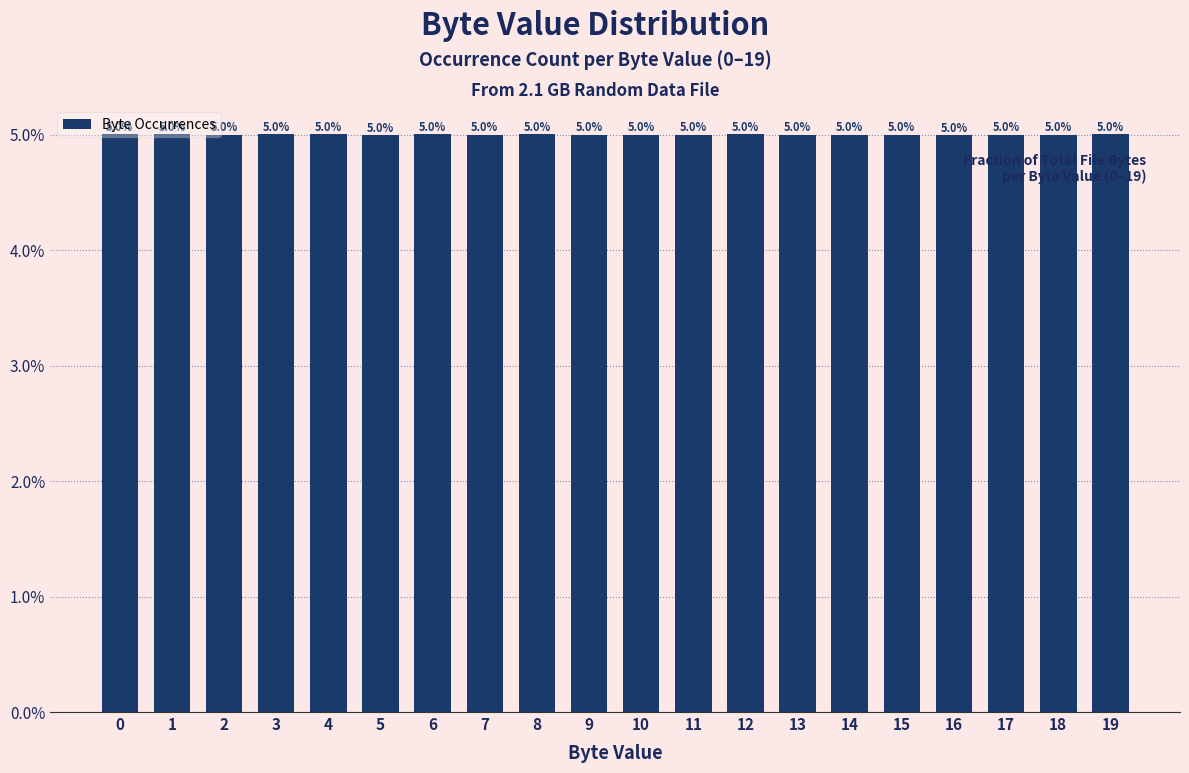

Are the bars horizontal?

No